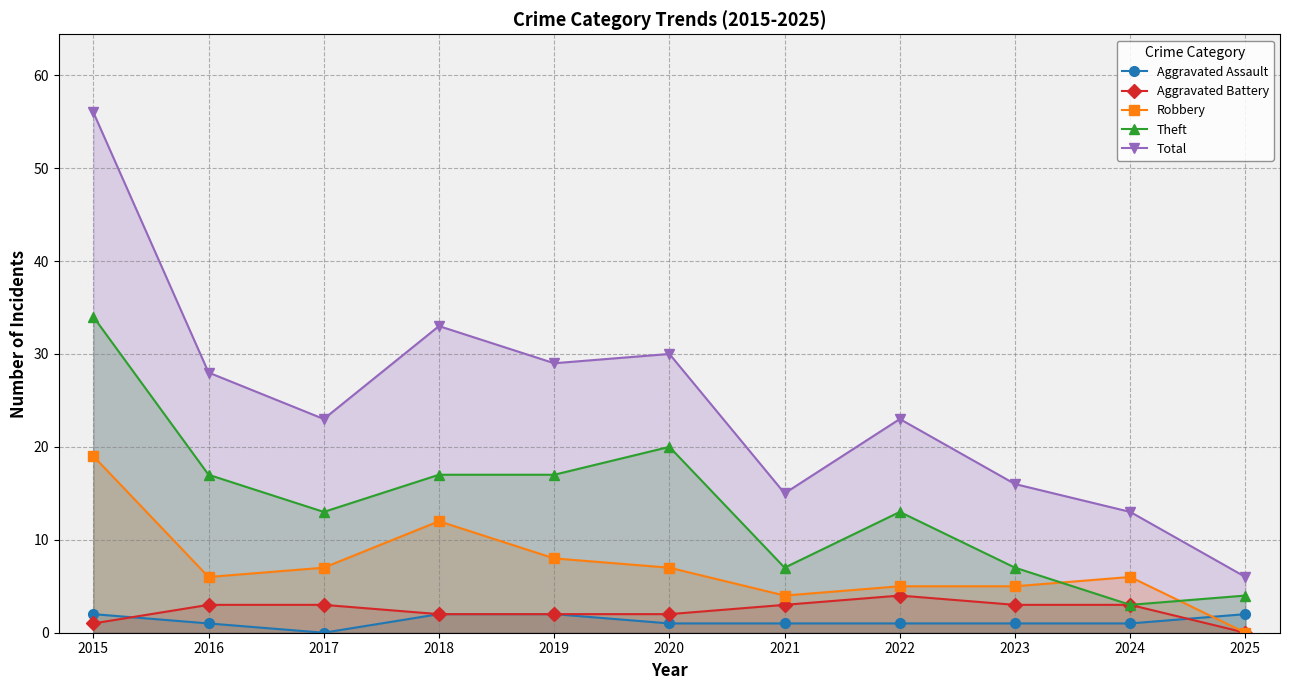

Which series has the widest spread of values?

Total